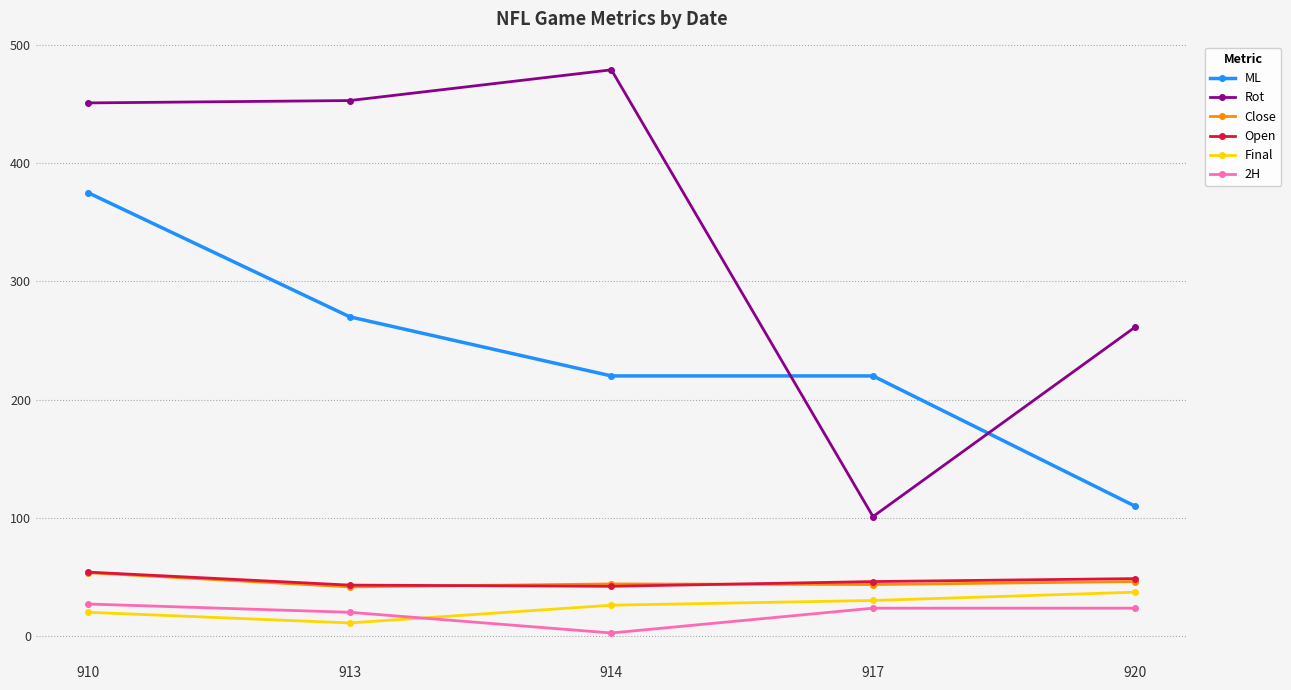

Between 913 and 914, which series saw the biggest shift?

ML